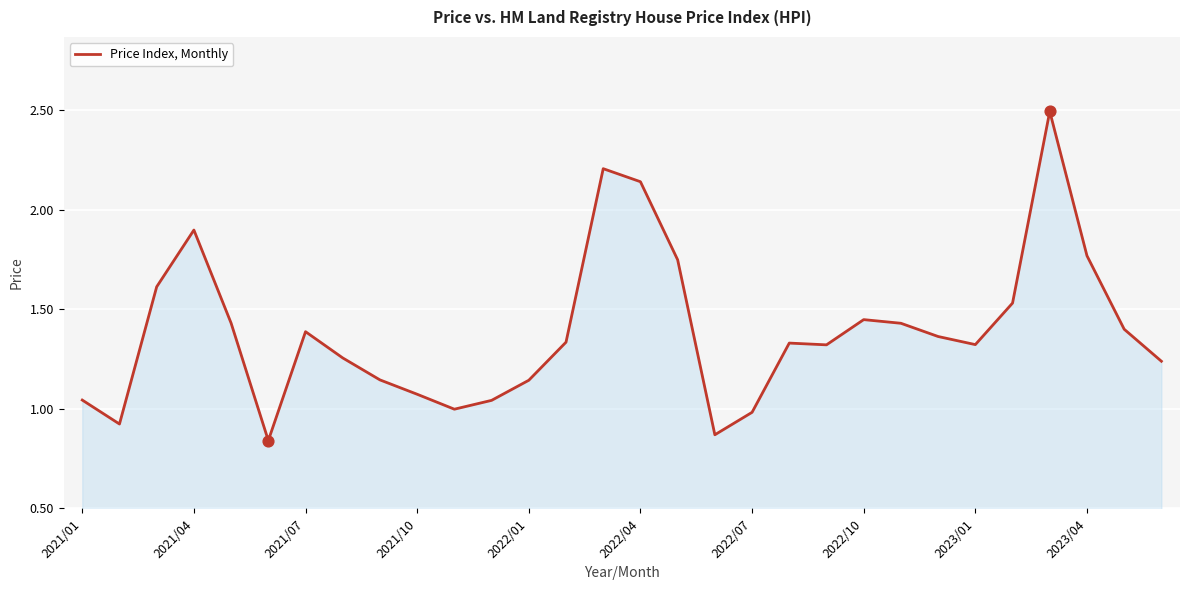

What is the maximum value shown in the chart?

2.5